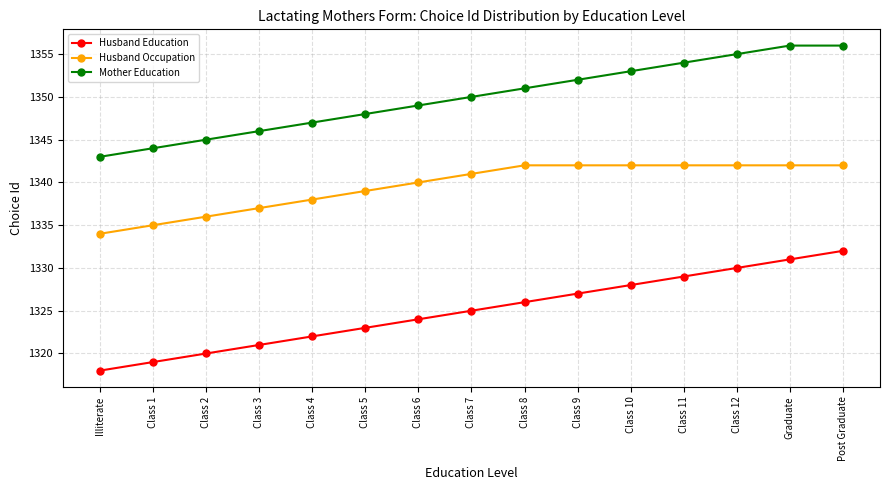

Which series has the largest range (max minus min)?

Husband Education